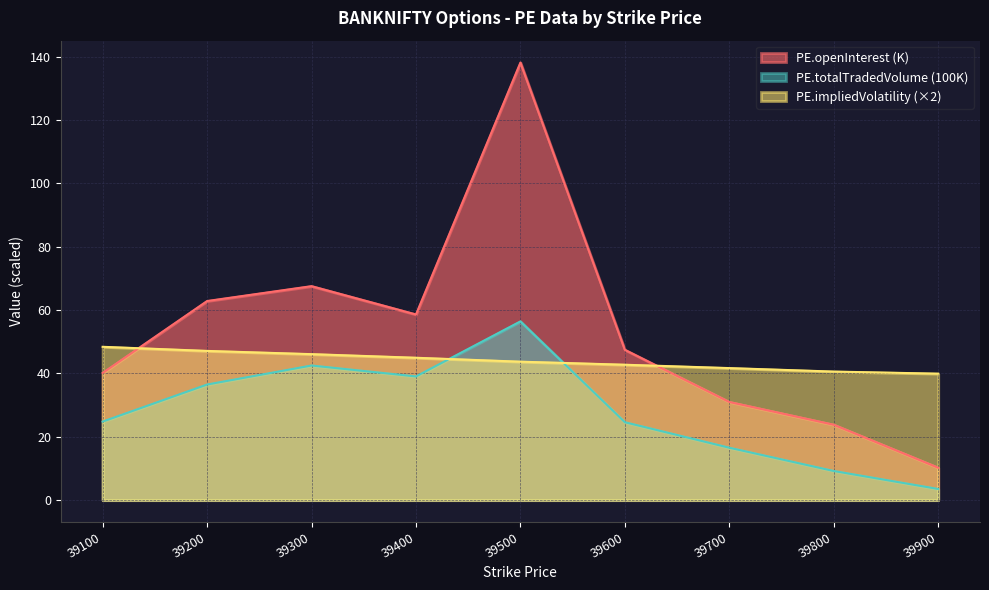

How many lines are shown in the chart?

3